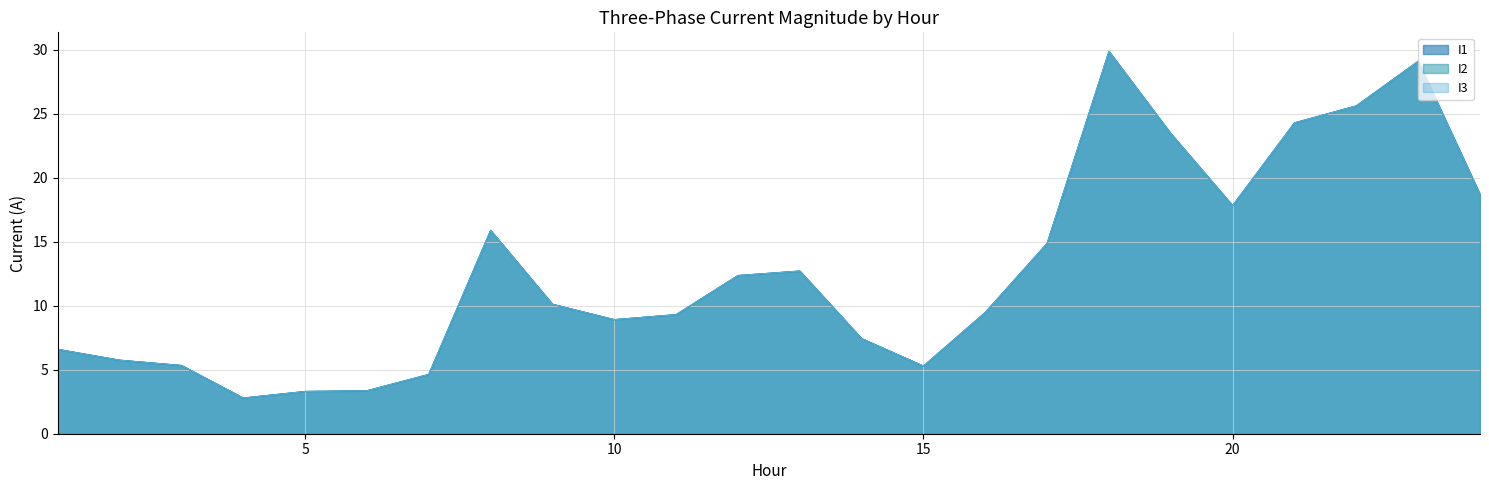

True or false: I1 and I3 intersect in this chart.

False